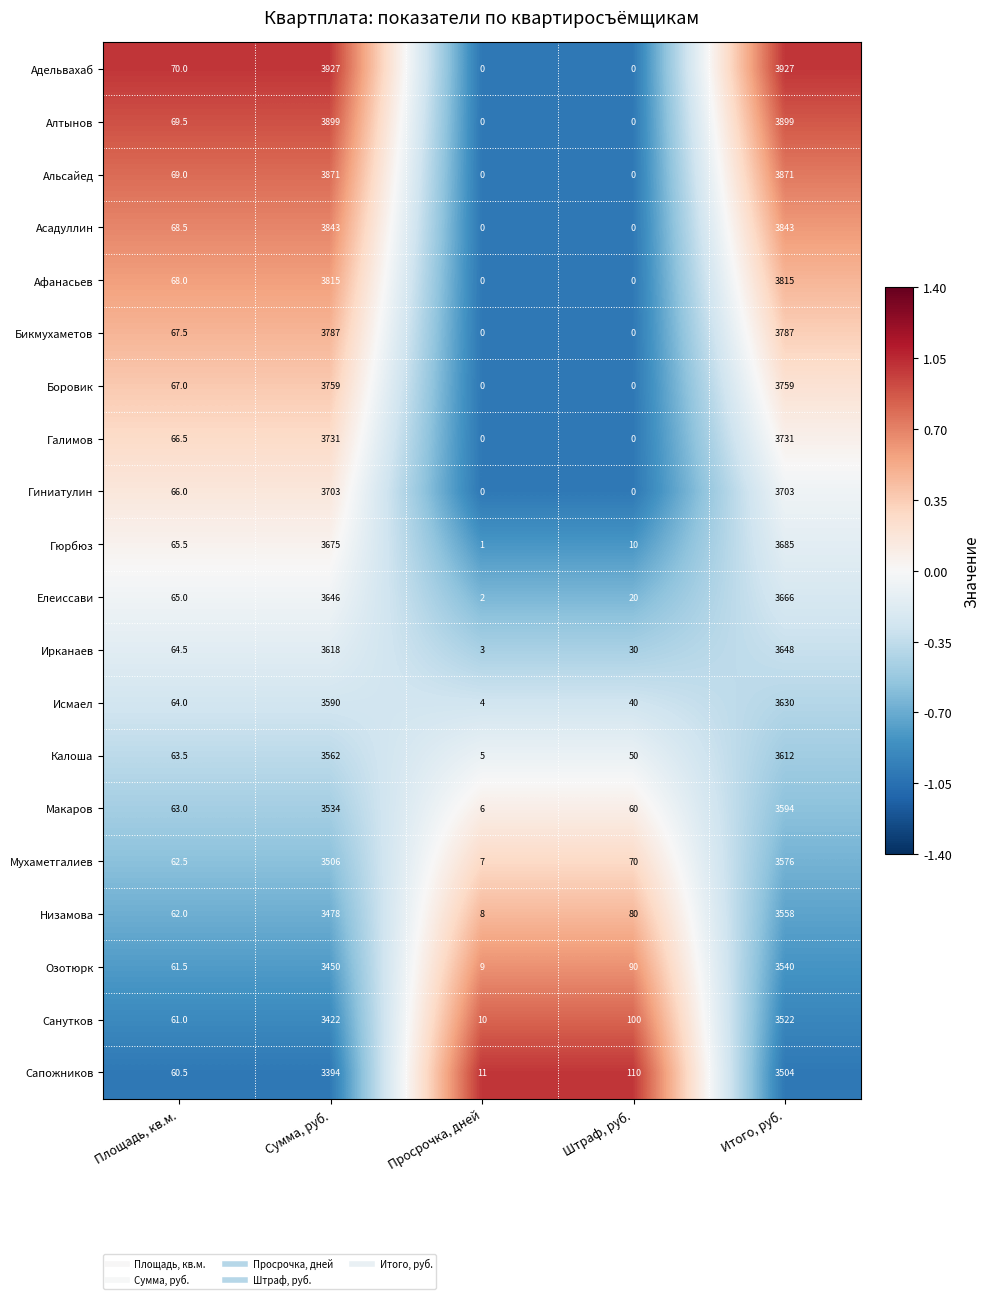

What is the total value across all series at Итого, руб.?

73870.0